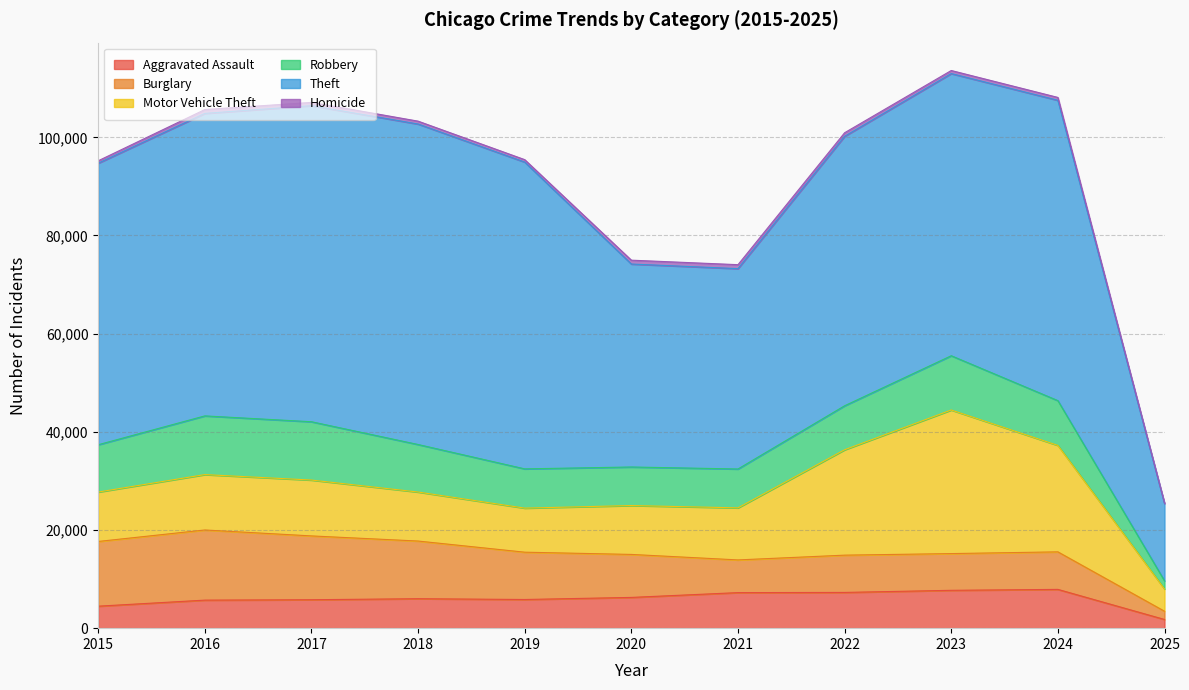

Which category has the lowest value in the Aggravated Assault series?

2025